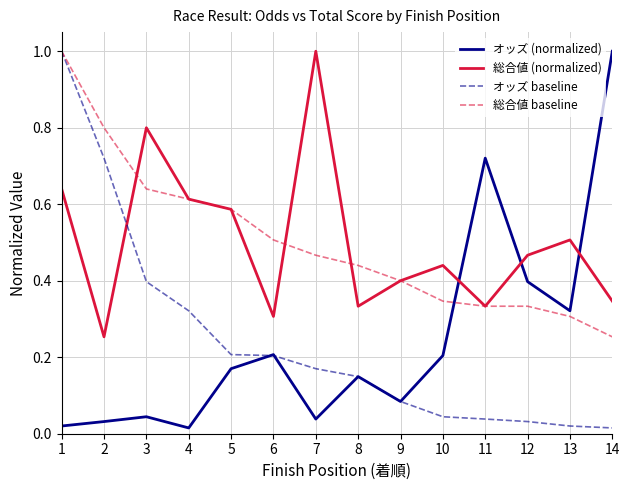

Is the value of 総合値 (normalized) at 12 greater than the value of オッズ baseline at 2?

No